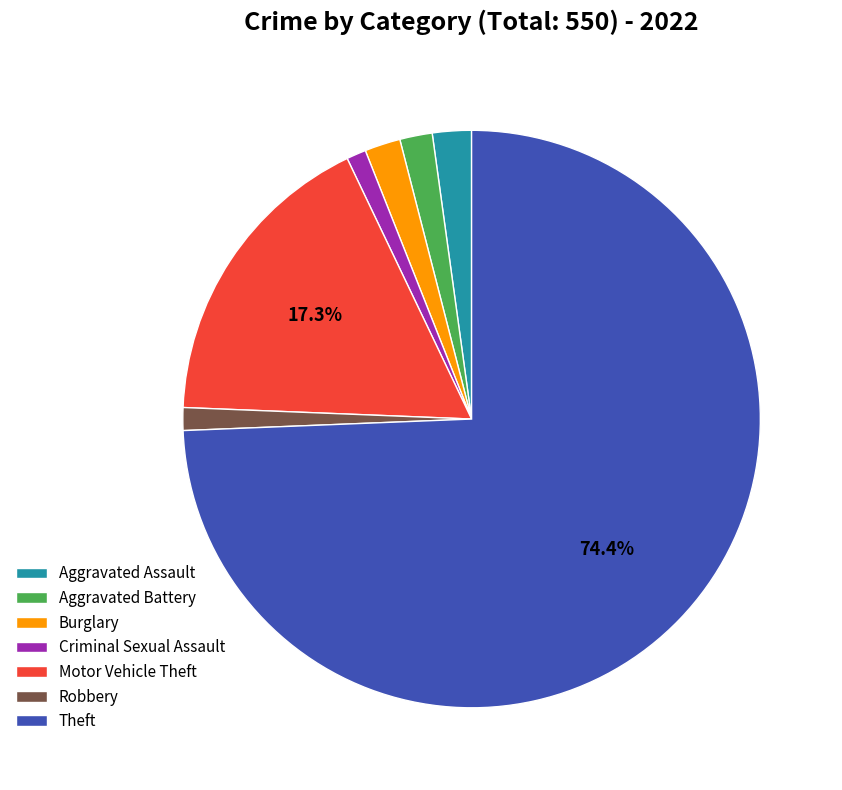

What is the largest slice in the pie chart?

Theft